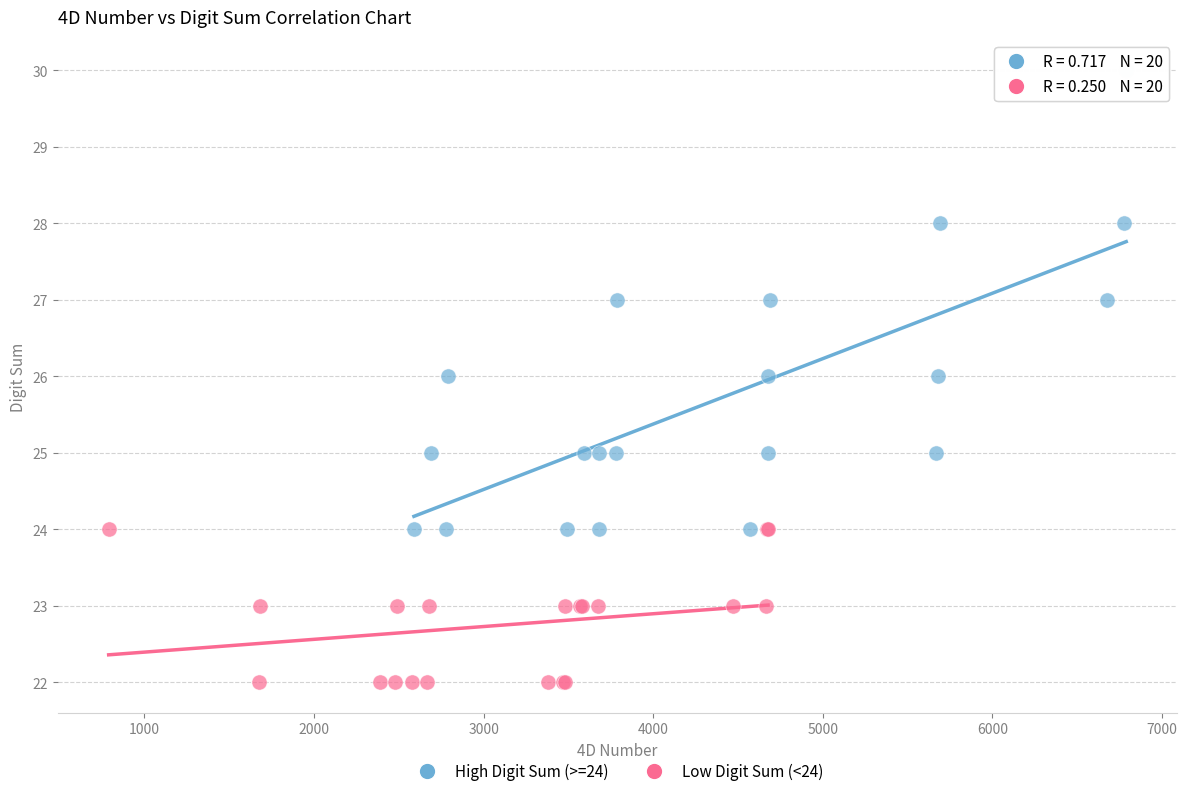

Which series has the largest Y range (max minus min)?

High Digit Sum (>=24)